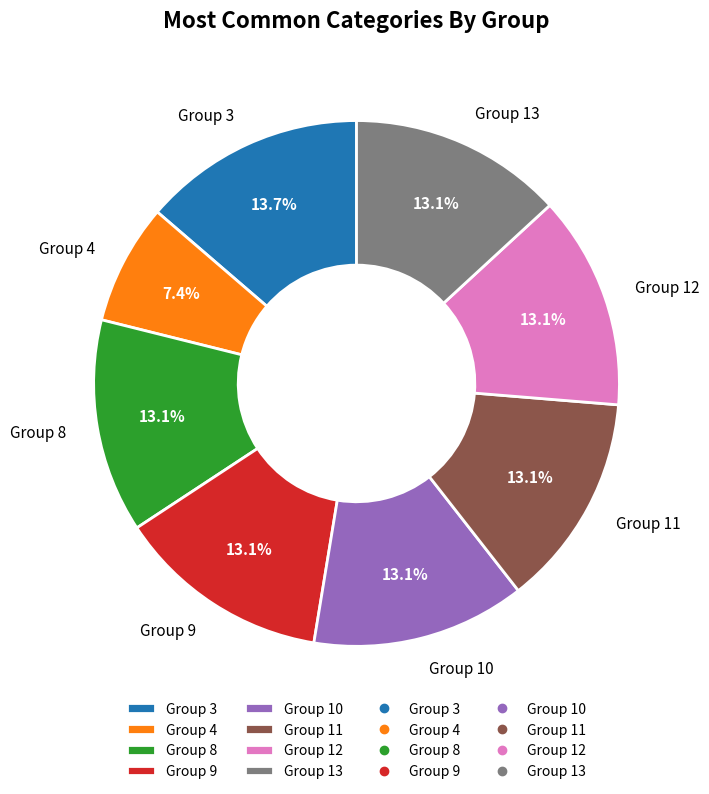

What is the total percentage of Group 8 and Group 4?

20.6%